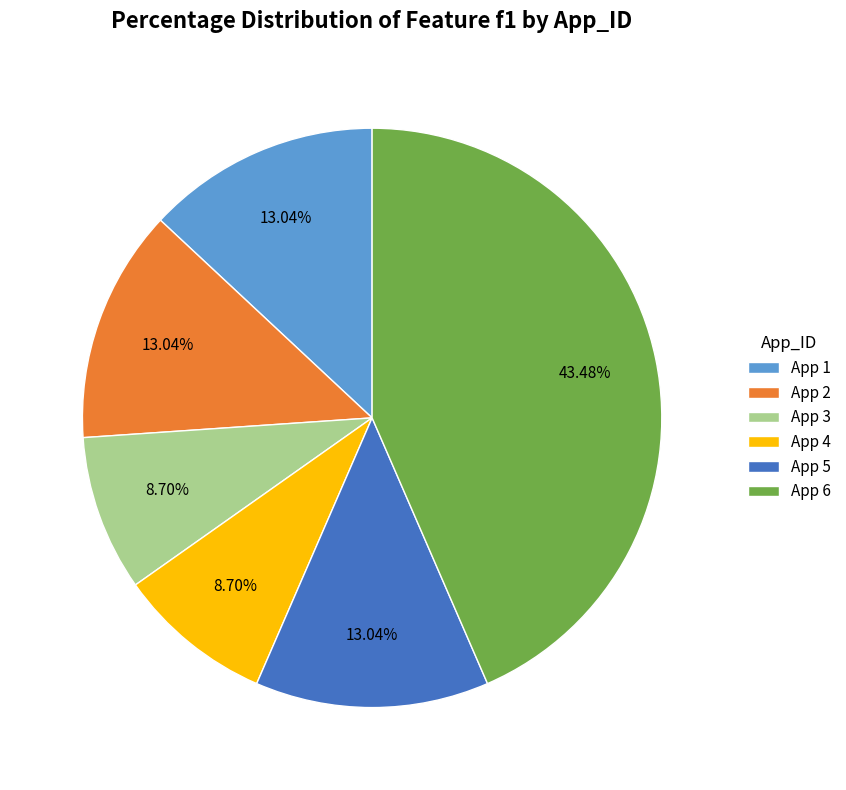

Count the number of slices in the pie.

6